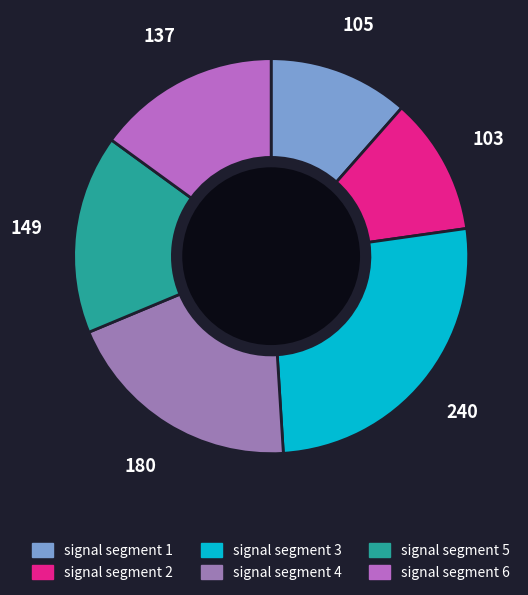

What is the largest slice in the pie chart?

signal segment 3